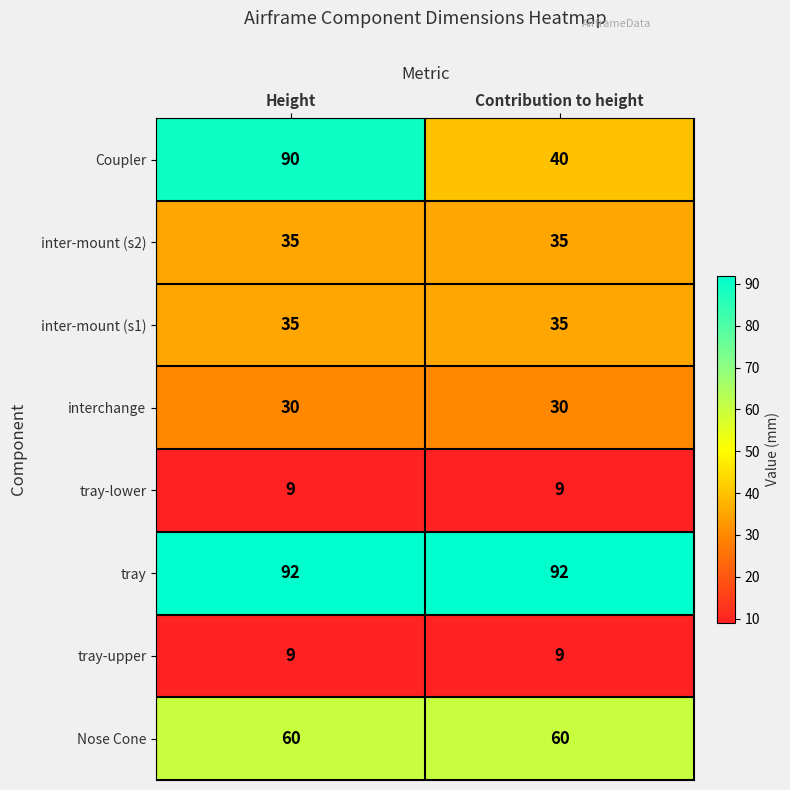

What is the highest value of the Coupler series?

90